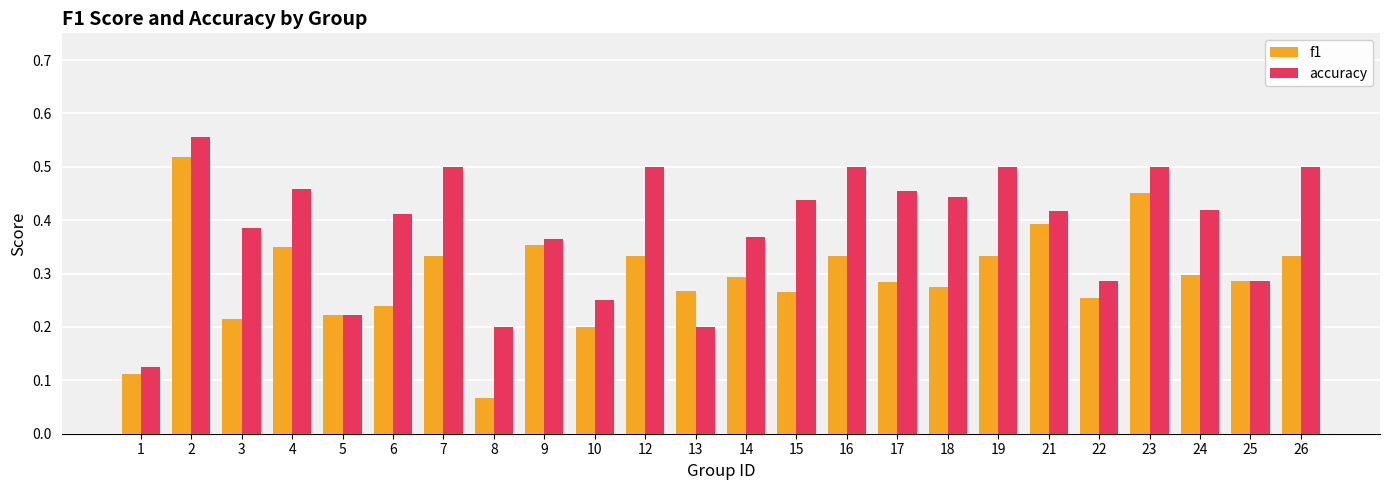

True or false: f1 has a value of 0.2 at 5.

True